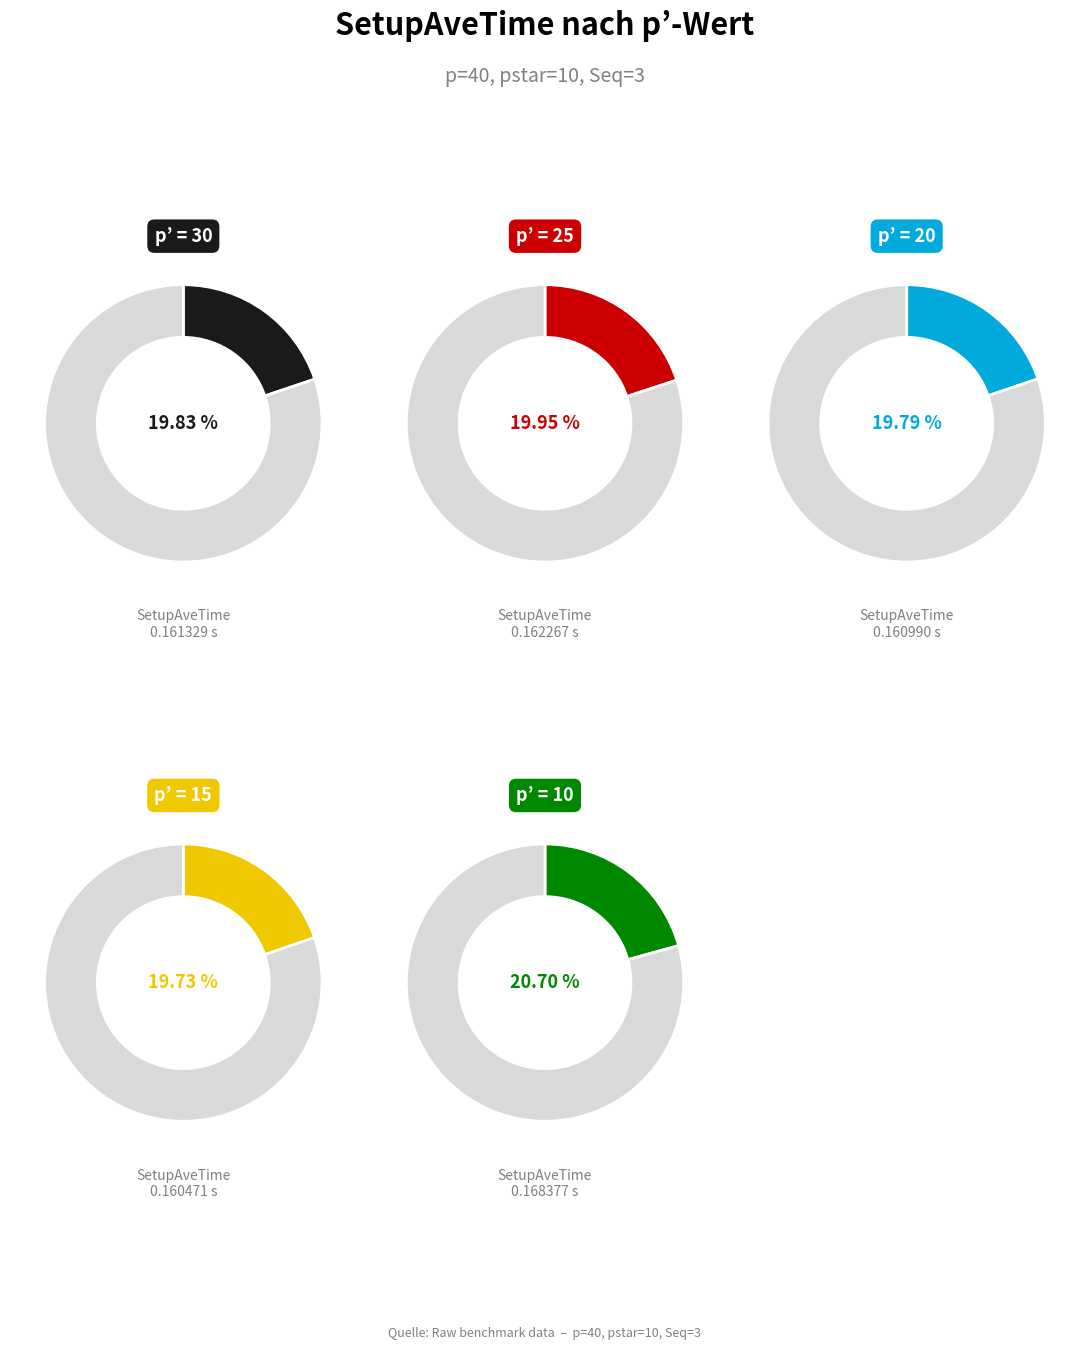

Rank the categories by value from lowest to highest.

15, 20, 30, 25, 10